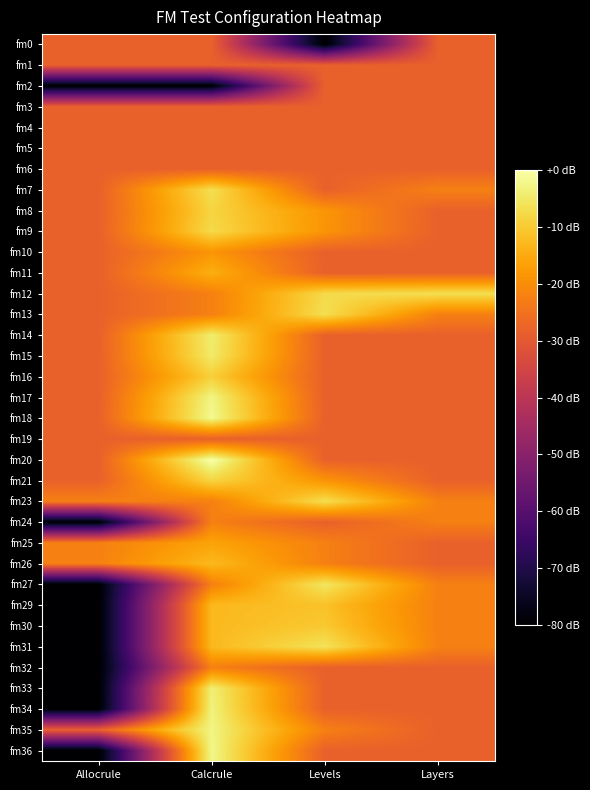

Which has a higher value, Layers or Levels?

Layers